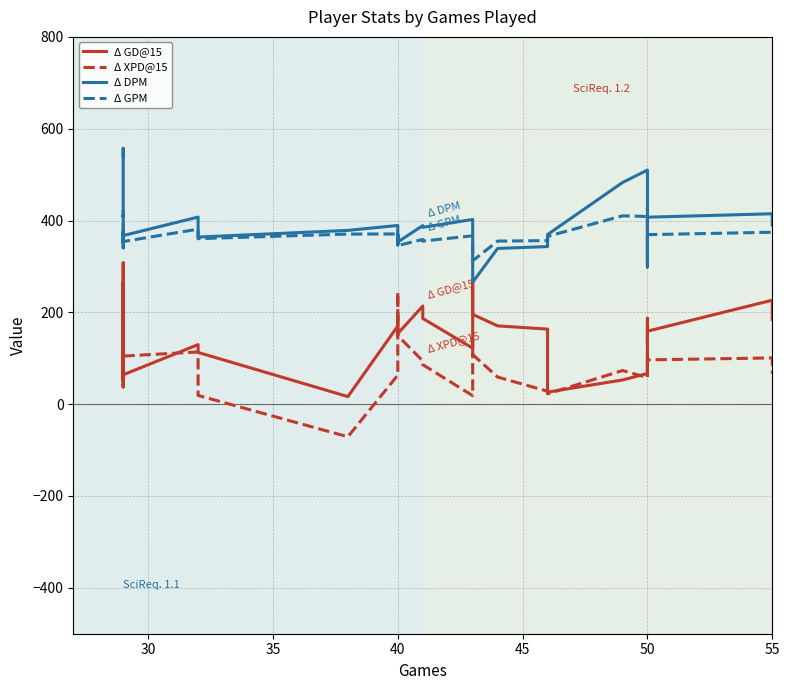

What is the minimum value shown in the chart?

-71.0